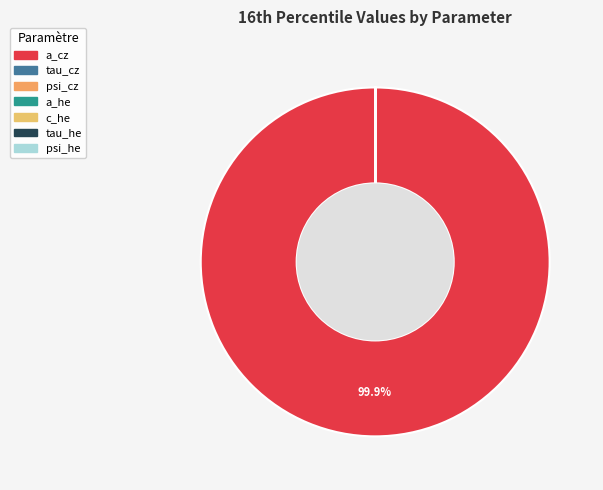

To the nearest percent, what is the difference between the a_cz and tau_he slice percentages?

100%